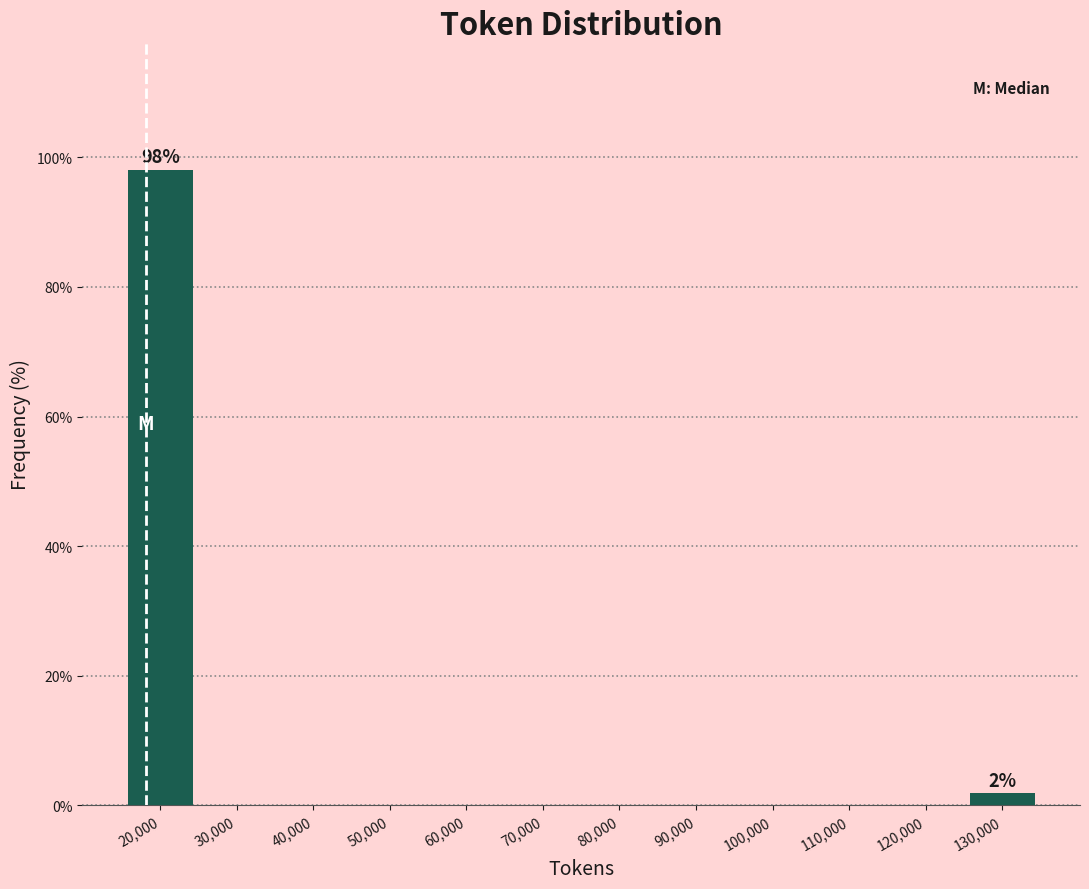

Reading right to left, what are all the values shown in this chart?

130,000=1.9	120,000=0.0	110,000=0.0	100,000=0.0	90,000=0.0	80,000=0.0	70,000=0.0	60,000=0.0	50,000=0.0	40,000=0.0	30,000=0.0	20,000=98.1